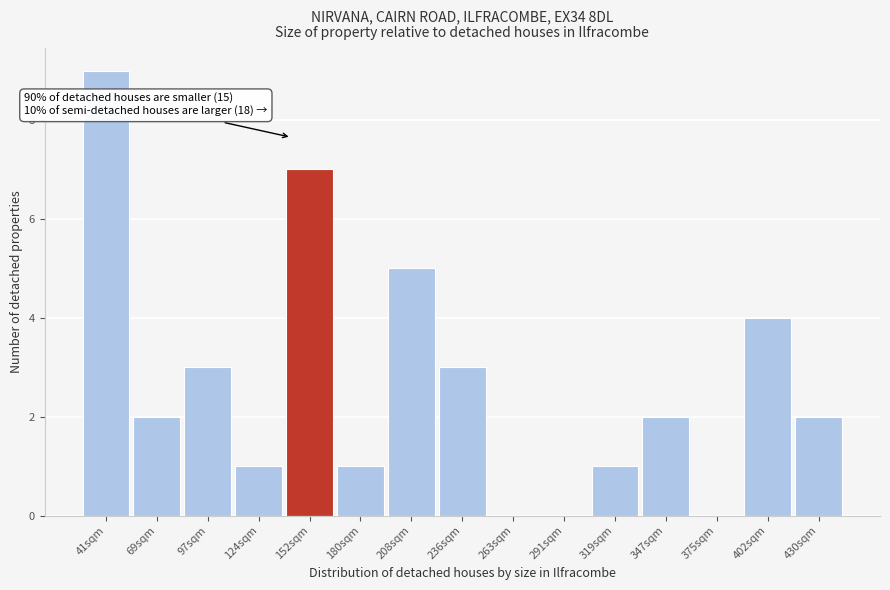

Reading left to right, what are all the values shown in this chart?

41sqm=9	69sqm=2	97sqm=3	124sqm=1	152sqm=7	180sqm=1	208sqm=5	236sqm=3	263sqm=0	291sqm=0	319sqm=1	347sqm=2	375sqm=0	402sqm=4	430sqm=2